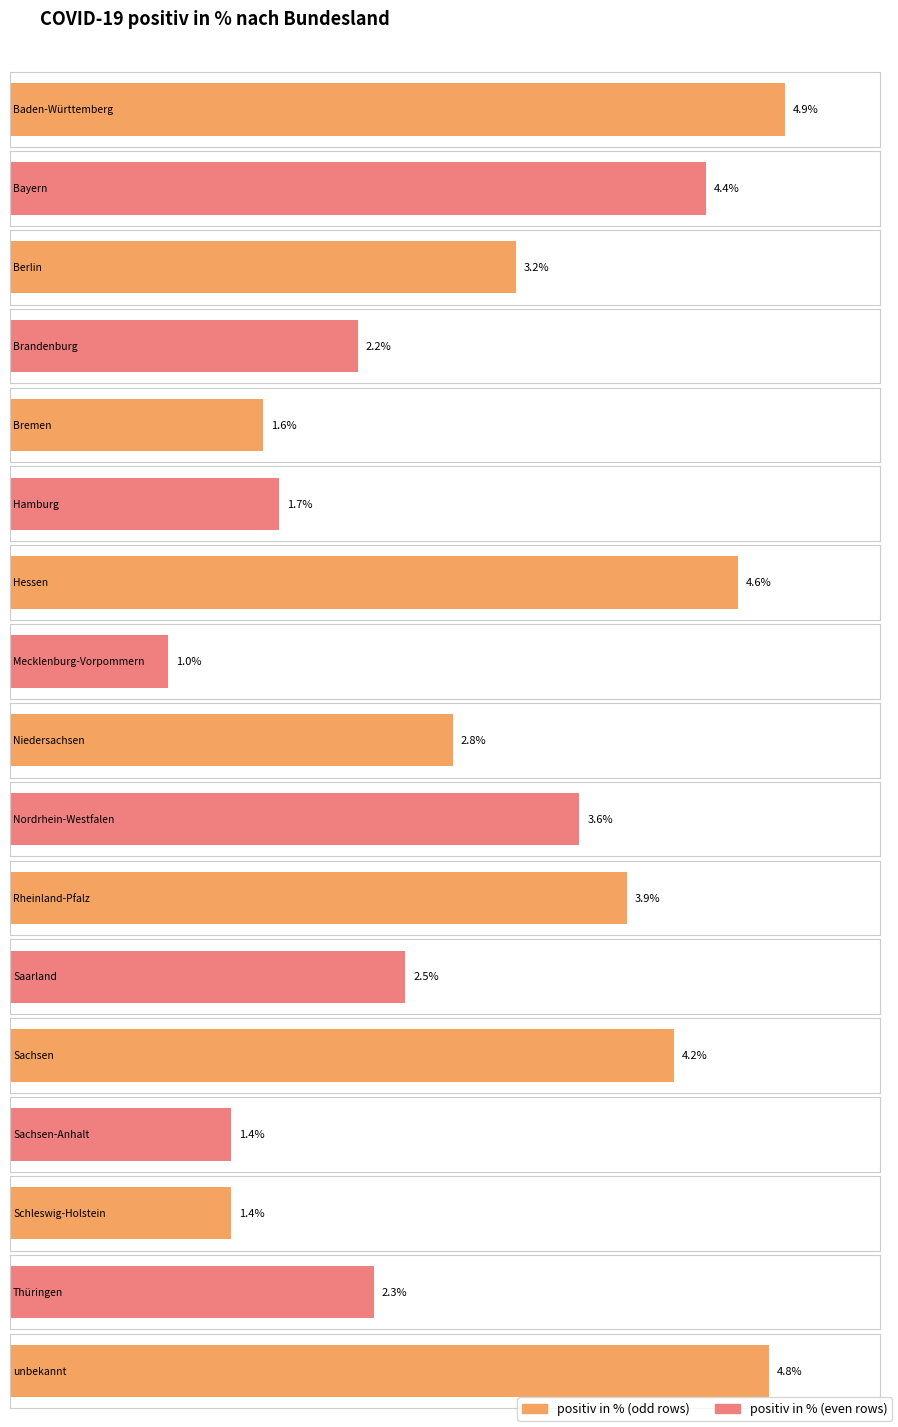

How many bars are there in total?

17